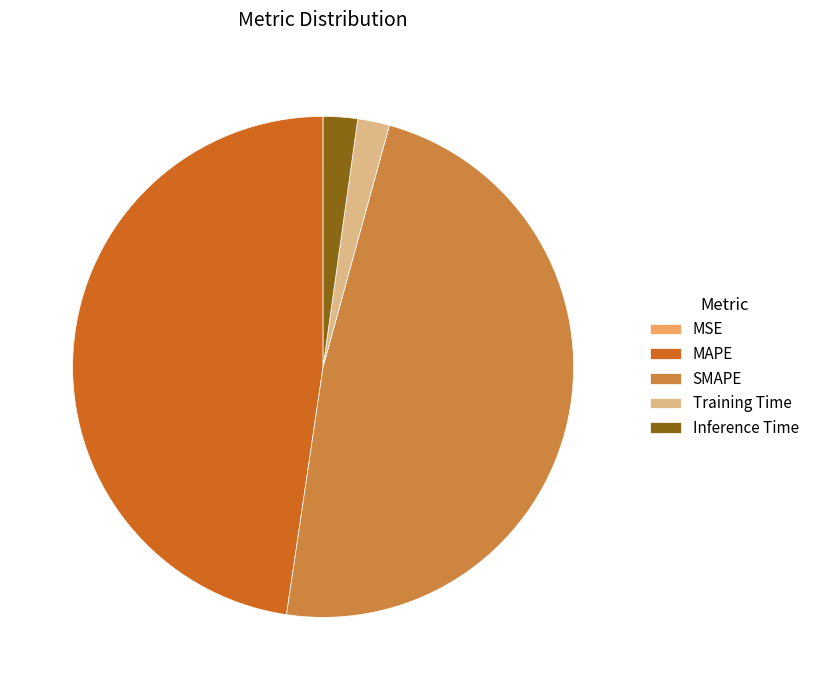

Is there a majority slice in this chart?

No